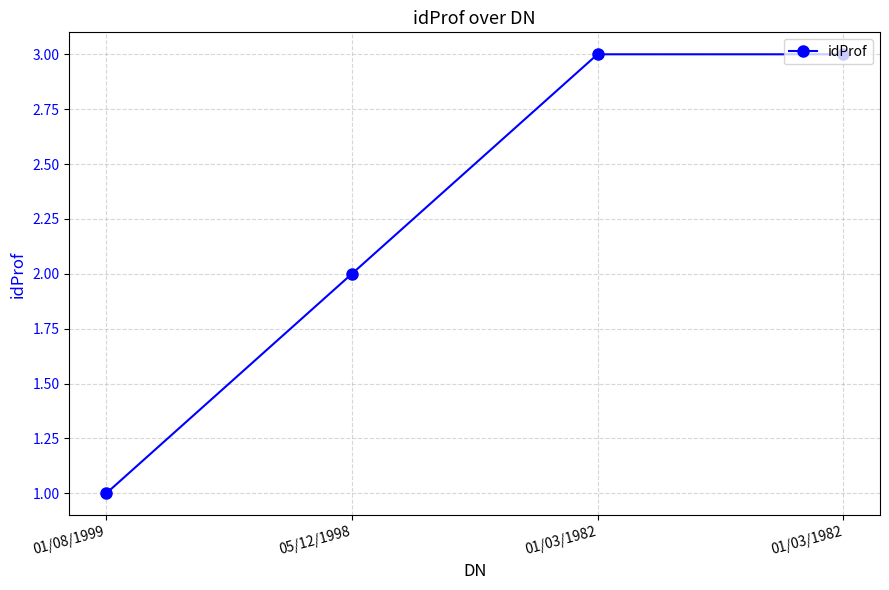

Is this an area chart (filled region under the line)?

No